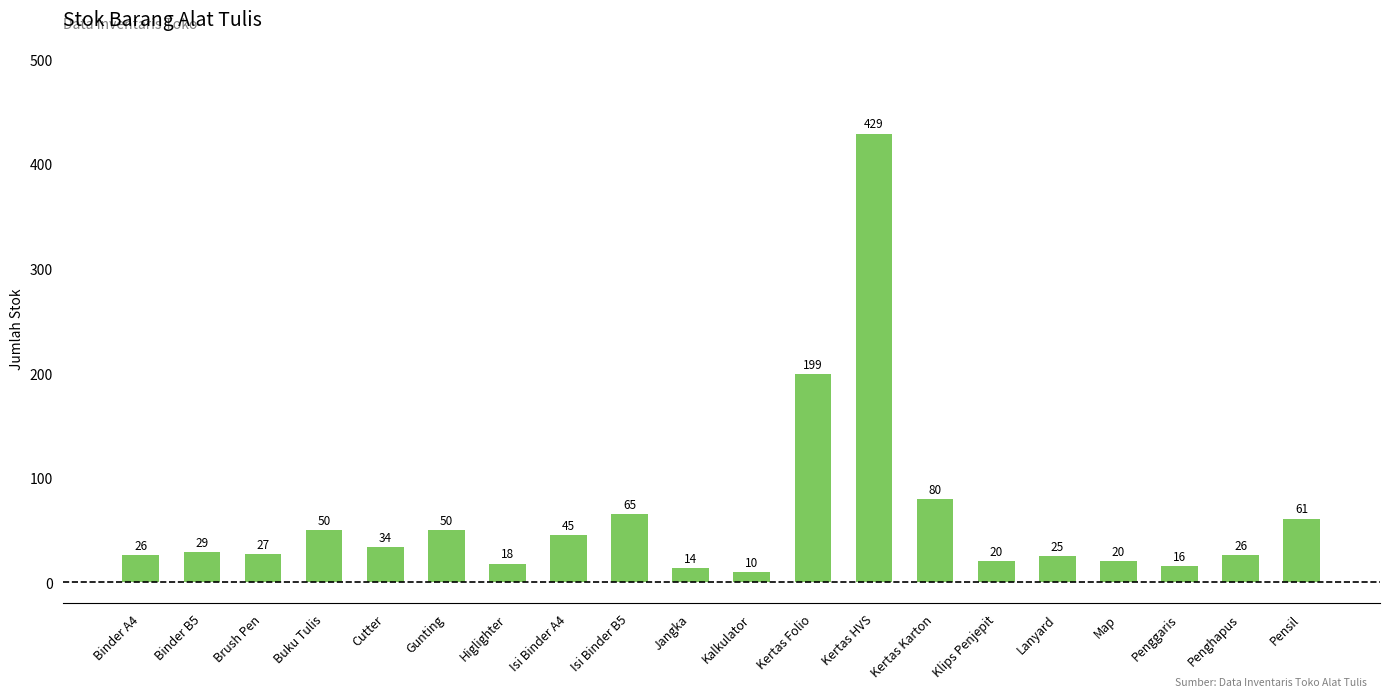

What is the sum of the values at Lanyard and Gunting?

75